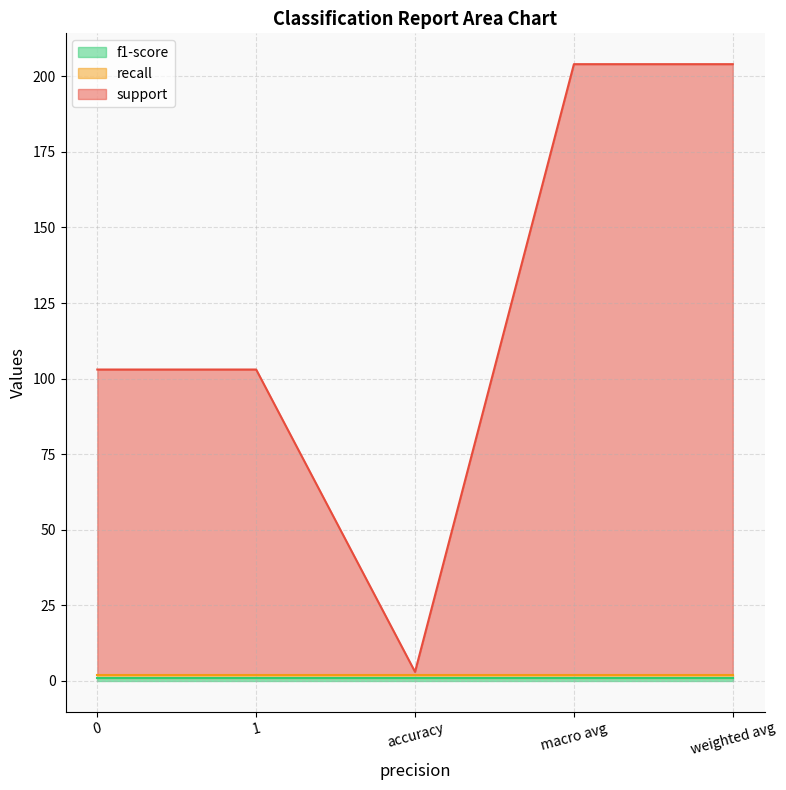

How many lines are shown in the chart?

3